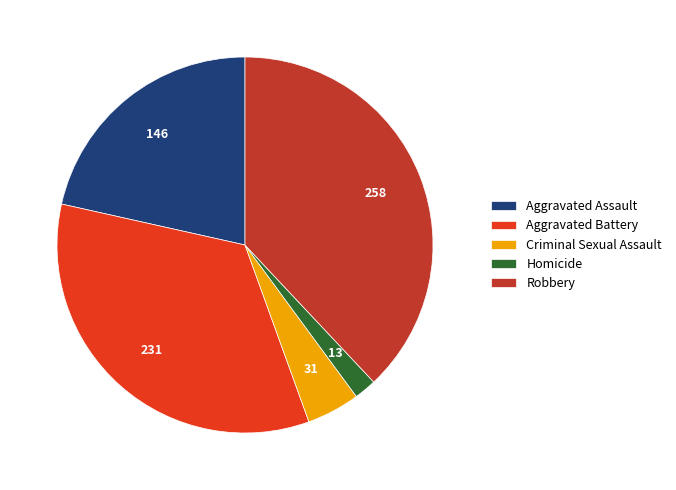

How many slices are in this pie chart?

5